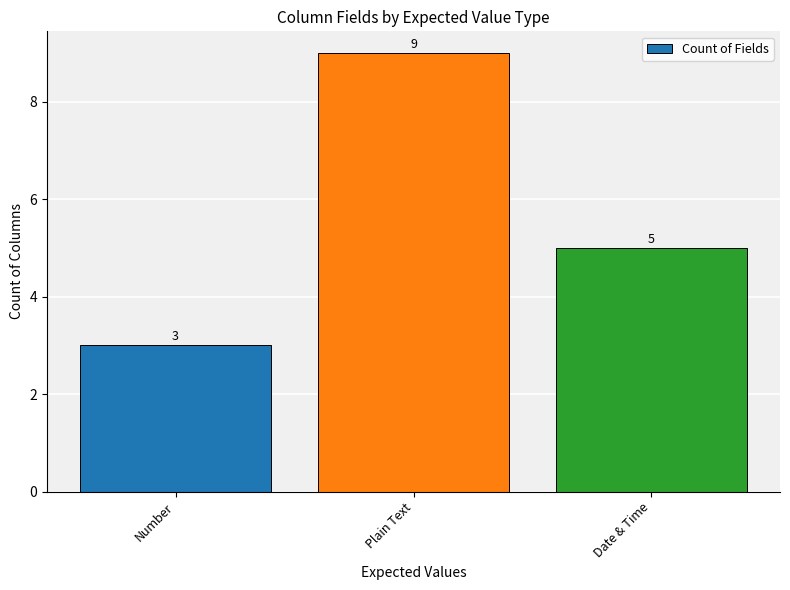

List the labels in order of value, largest first.

Plain Text, Date & Time, Number